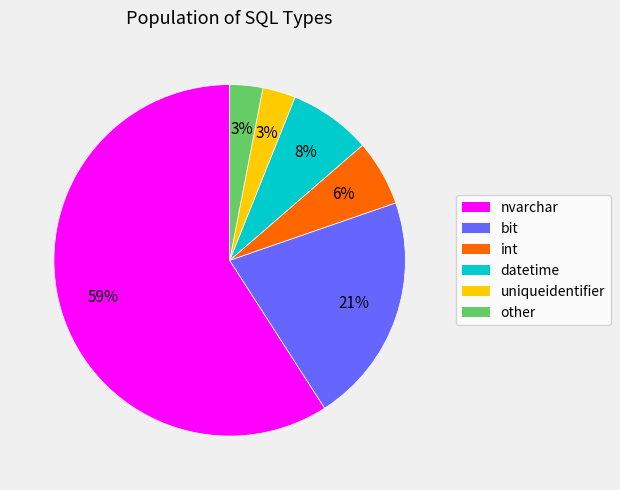

Is it true that datetime is 1% of the pie?

False